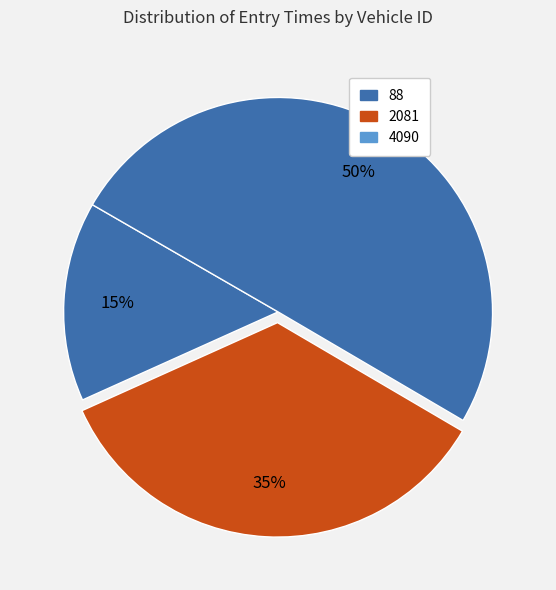

What is the change in value from 88 to 4090?

+2880.8